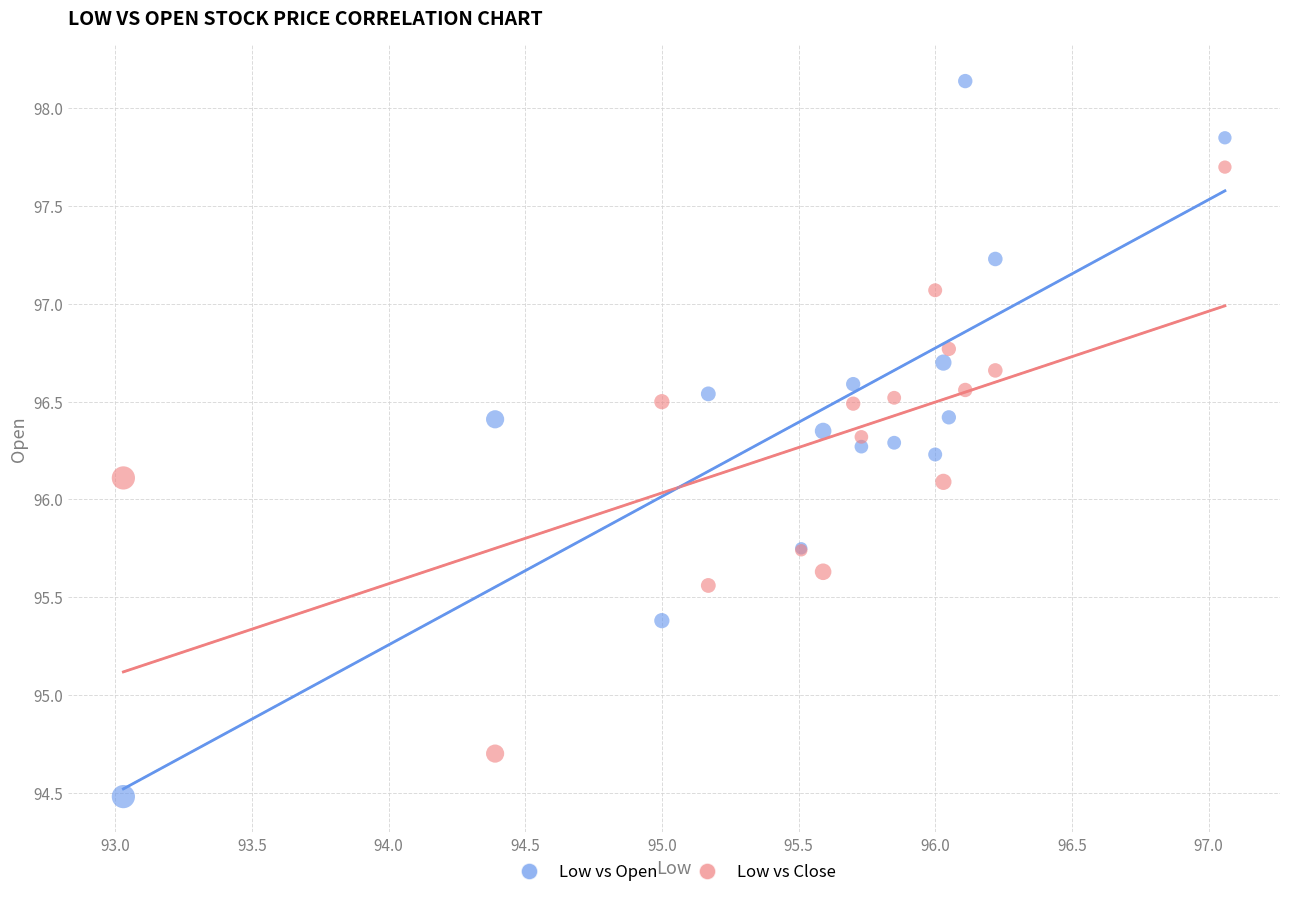

Which series contains the highest Y value?

Low vs Open